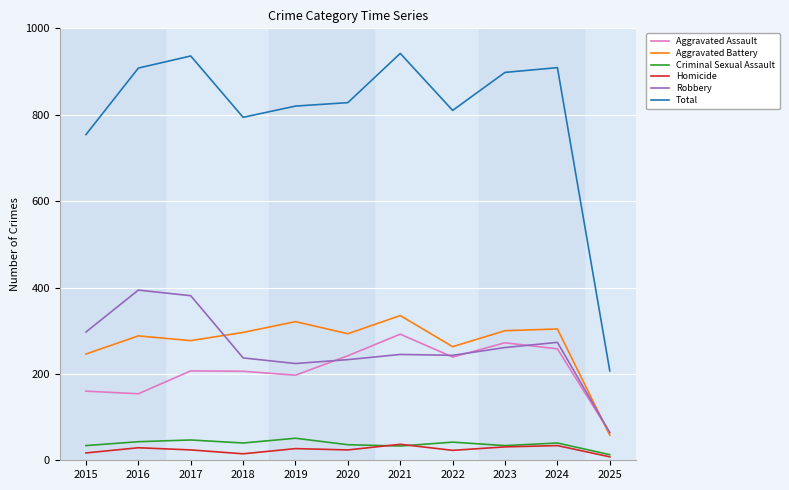

The Criminal Sexual Assault series shows 33 at 2021. True or false?

True